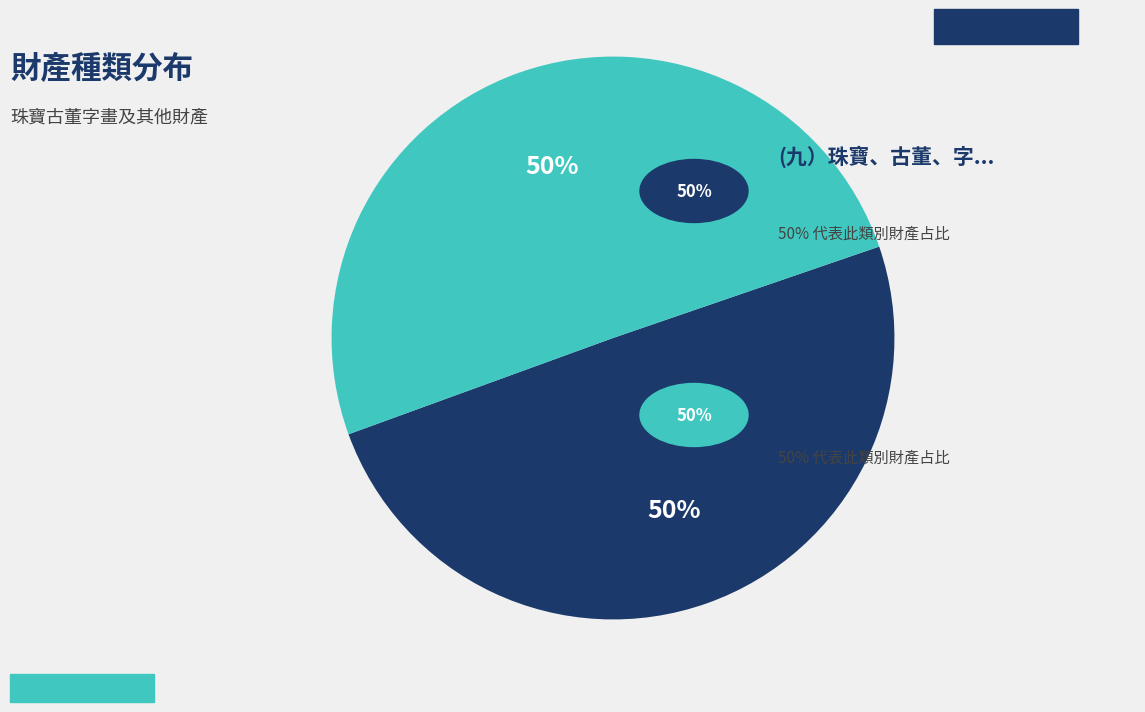

To the nearest percent, what is the average slice percentage?

50%